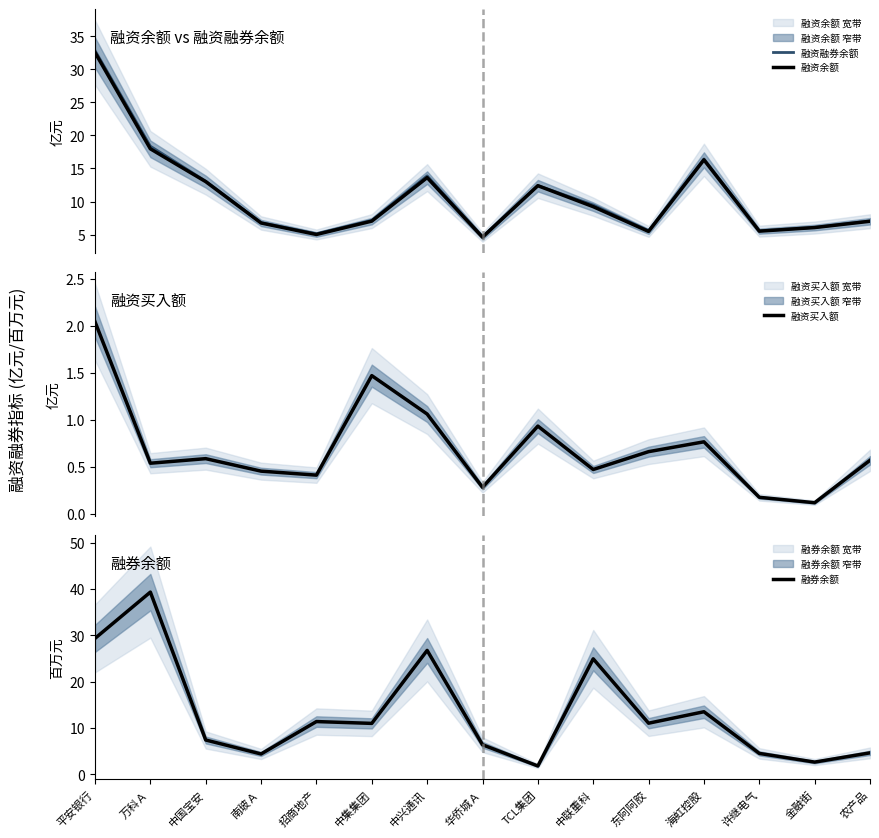

What is the difference between the highest and lowest values at 金融街?

6.0